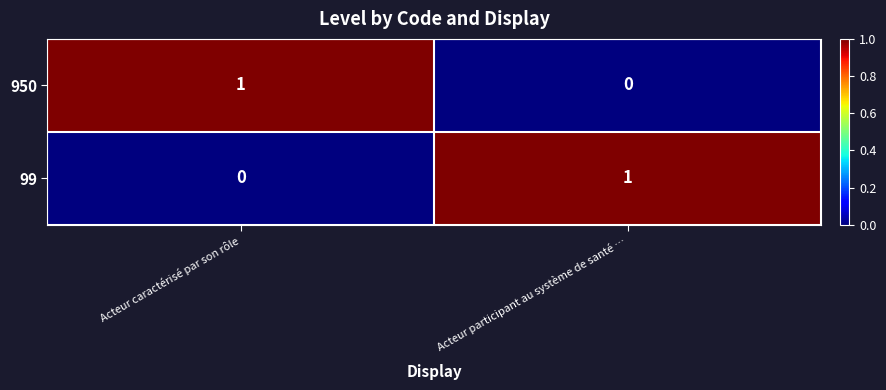

How many values in the 99 series are below 1?

1